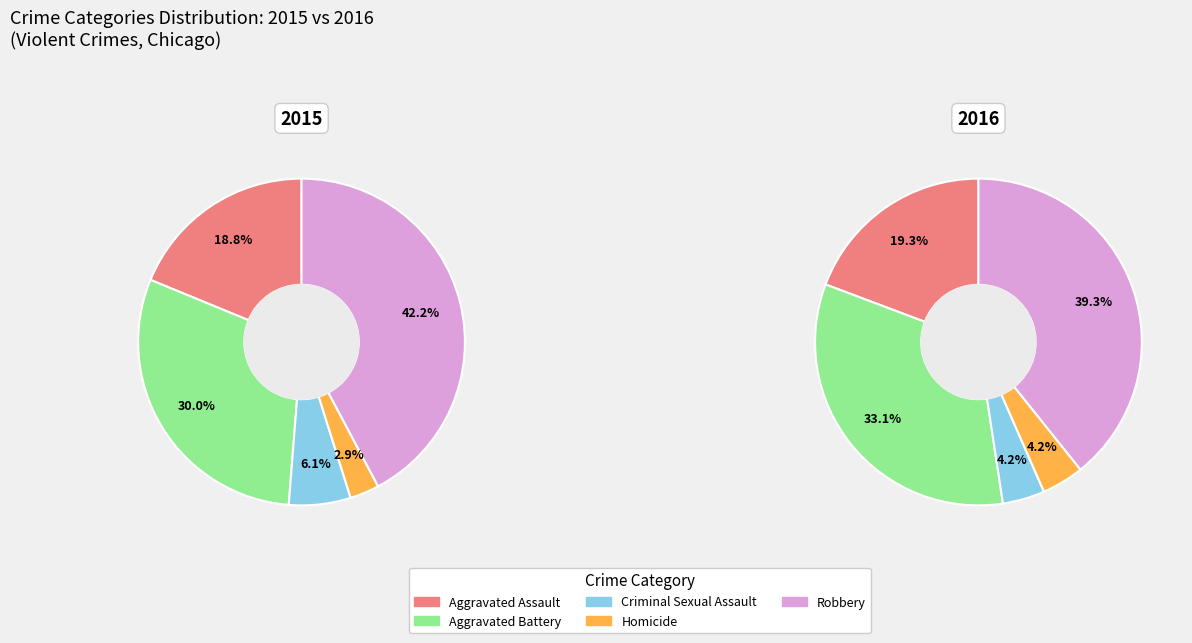

To the nearest percent, what portion does Robbery represent?

42%